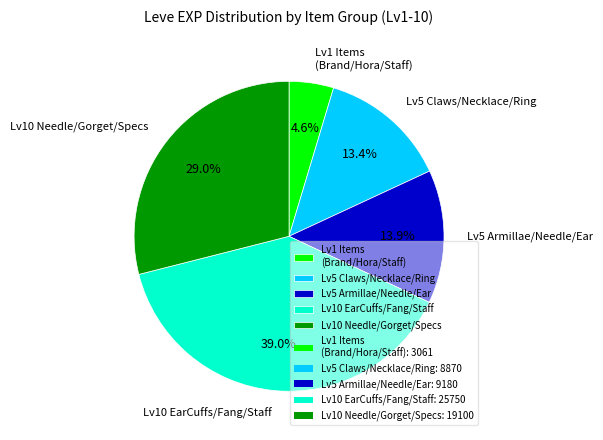

What is the total percentage of Lv5 Claws/Necklace/Ring and Lv10 EarCuffs/Fang/Staff?

52.5%